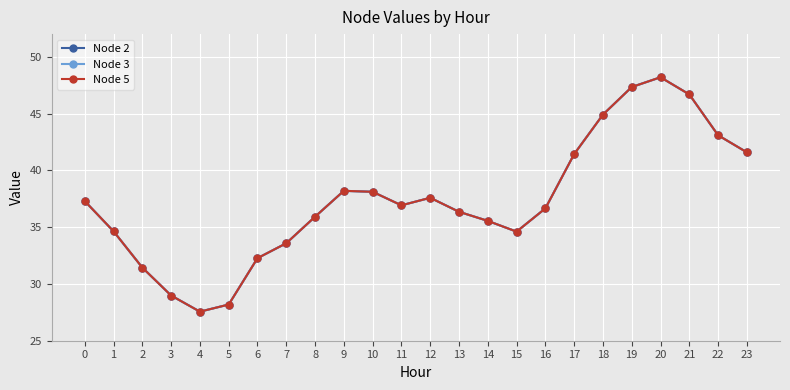

Where is the first local maximum for Node 2?

9